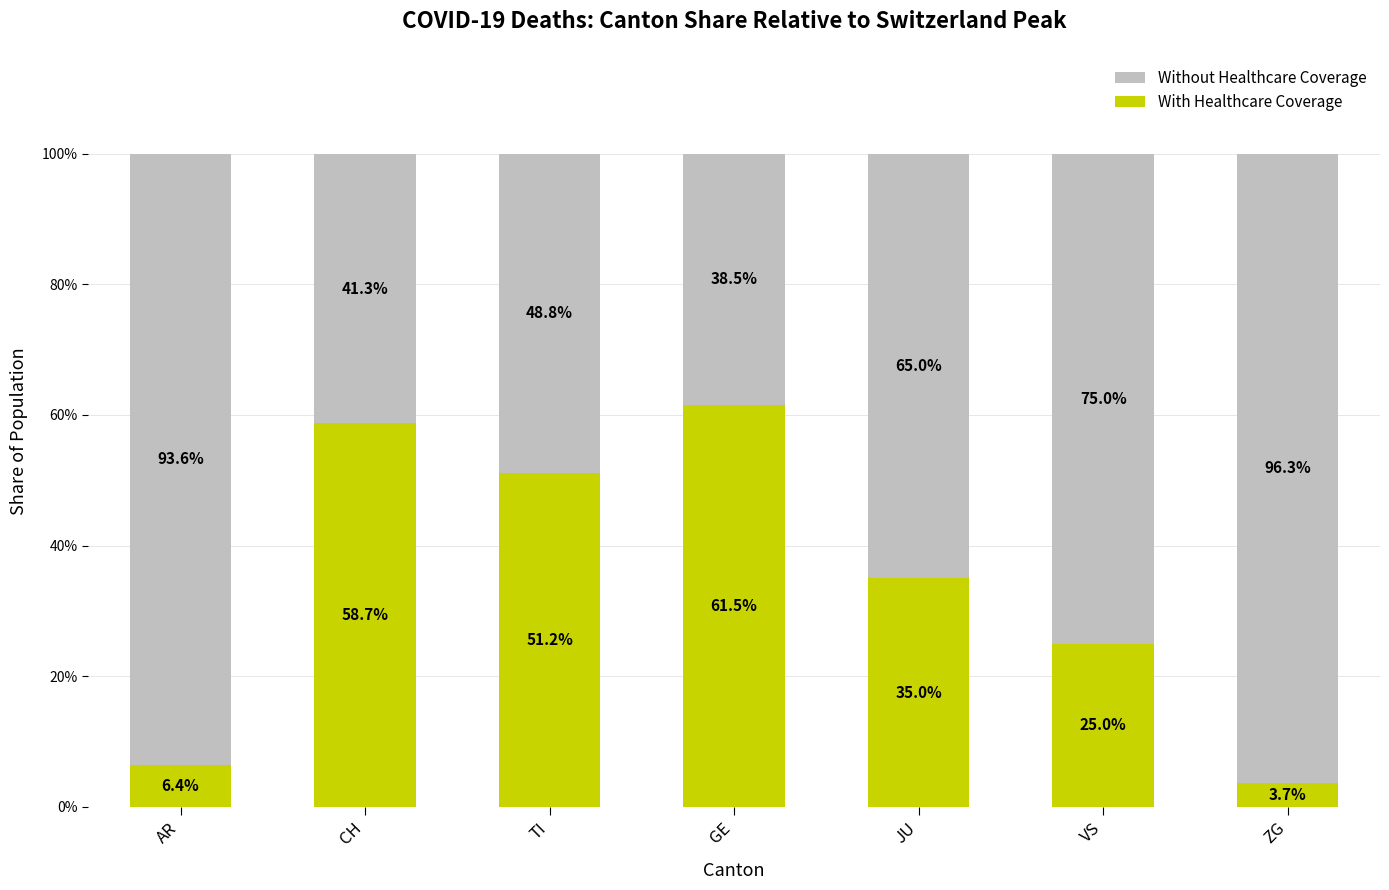

Is it true that With Healthcare Coverage equals 51.2 at TI?

True